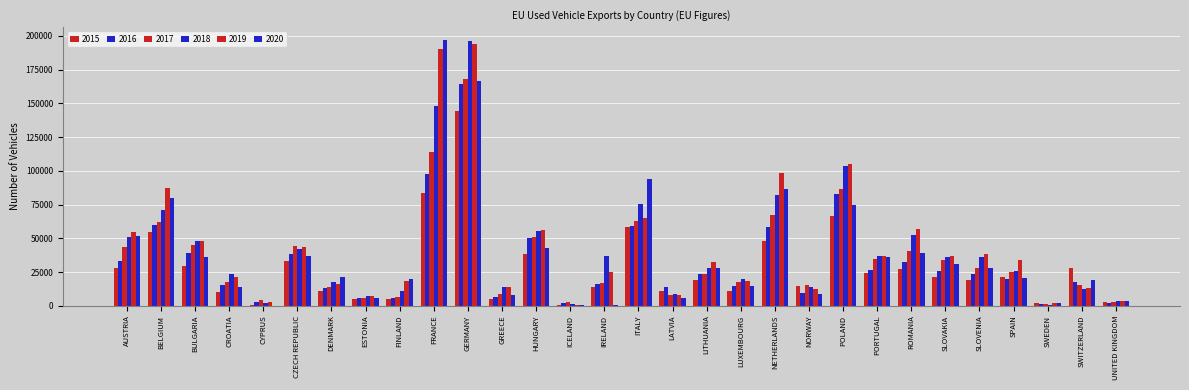

Between CYPRUS and SWEDEN, which series saw the biggest shift?

2017